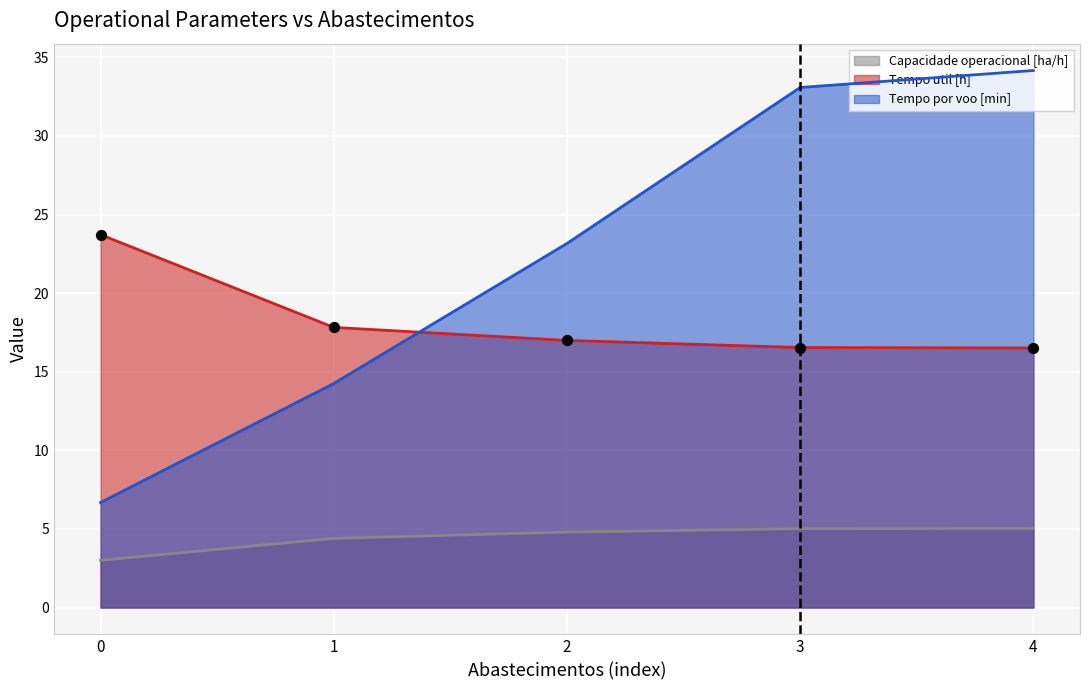

Is the value of Tempo de missao [h] at 0 greater than the value of Tempo util [h] at 4?

Yes